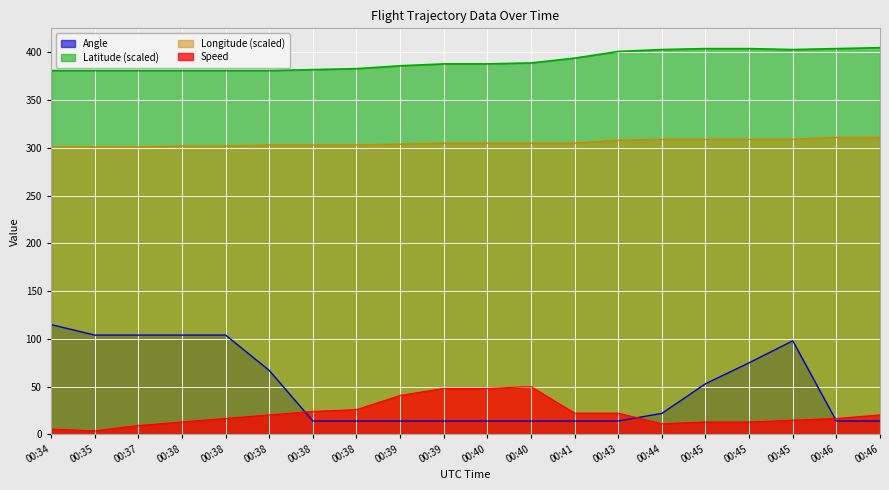

Reading left to right, list all the values displayed in this chart.

Speed: 00:34=5.6	00:35=3.7	00:37=9.3	00:38=13.0	00:38=16.7	00:38=20.4	00:38=24.1	00:38=25.9	00:39=40.7	00:39=48.2	00:40=48.2	00:40=50.0	00:41=22.2	00:43=22.2	00:44=11.1	00:45=13.0	00:45=13.0	00:45=14.8	00:46=16.7	00:46=20.4
Angle: 00:34=115.0	00:35=104.0	00:37=104.0	00:38=104.0	00:38=104.0	00:38=67.0	00:38=14.0	00:38=14.0	00:39=14.0	00:39=14.0	00:40=14.0	00:40=14.0	00:41=14.0	00:43=14.0	00:44=22.0	00:45=53.0	00:45=75.0	00:45=98.0	00:46=14.0	00:46=14.0
Longitude: 00:34=301.0	00:35=301.0	00:37=301.0	00:38=302.0	00:38=302.0	00:38=303.0	00:38=303.0	00:38=303.0	00:39=304.0	00:39=305.0	00:40=305.0	00:40=305.0	00:41=305.0	00:43=308.0	00:44=309.0	00:45=309.0	00:45=309.0	00:45=309.0	00:46=311.0	00:46=311.0
Latitude: 00:34=381.0	00:35=381.0	00:37=381.0	00:38=381.0	00:38=381.0	00:38=381.0	00:38=382.0	00:38=383.0	00:39=386.0	00:39=388.0	00:40=388.0	00:40=389.0	00:41=394.0	00:43=401.0	00:44=403.0	00:45=404.0	00:45=404.0	00:45=403.0	00:46=404.0	00:46=405.0